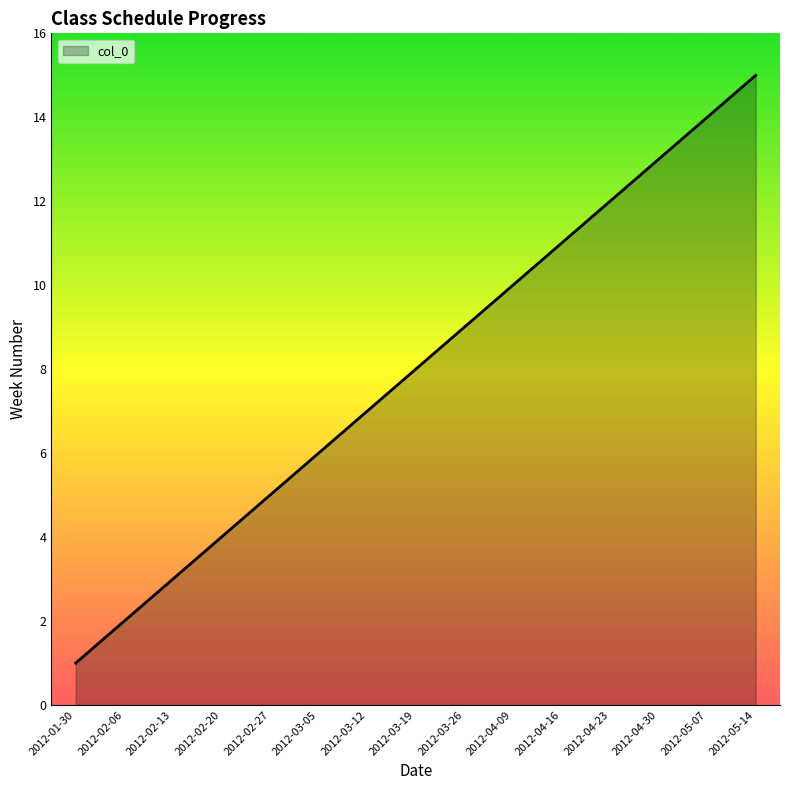

Count the number of data series in this chart.

1